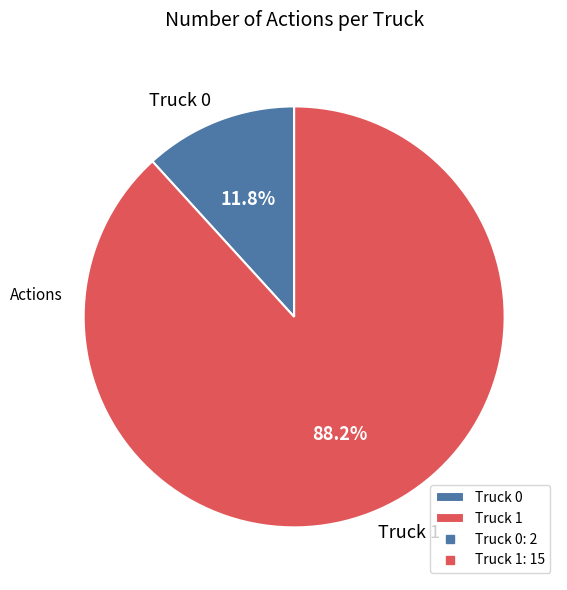

To the nearest percent, what portion does Truck 0 represent?

12%